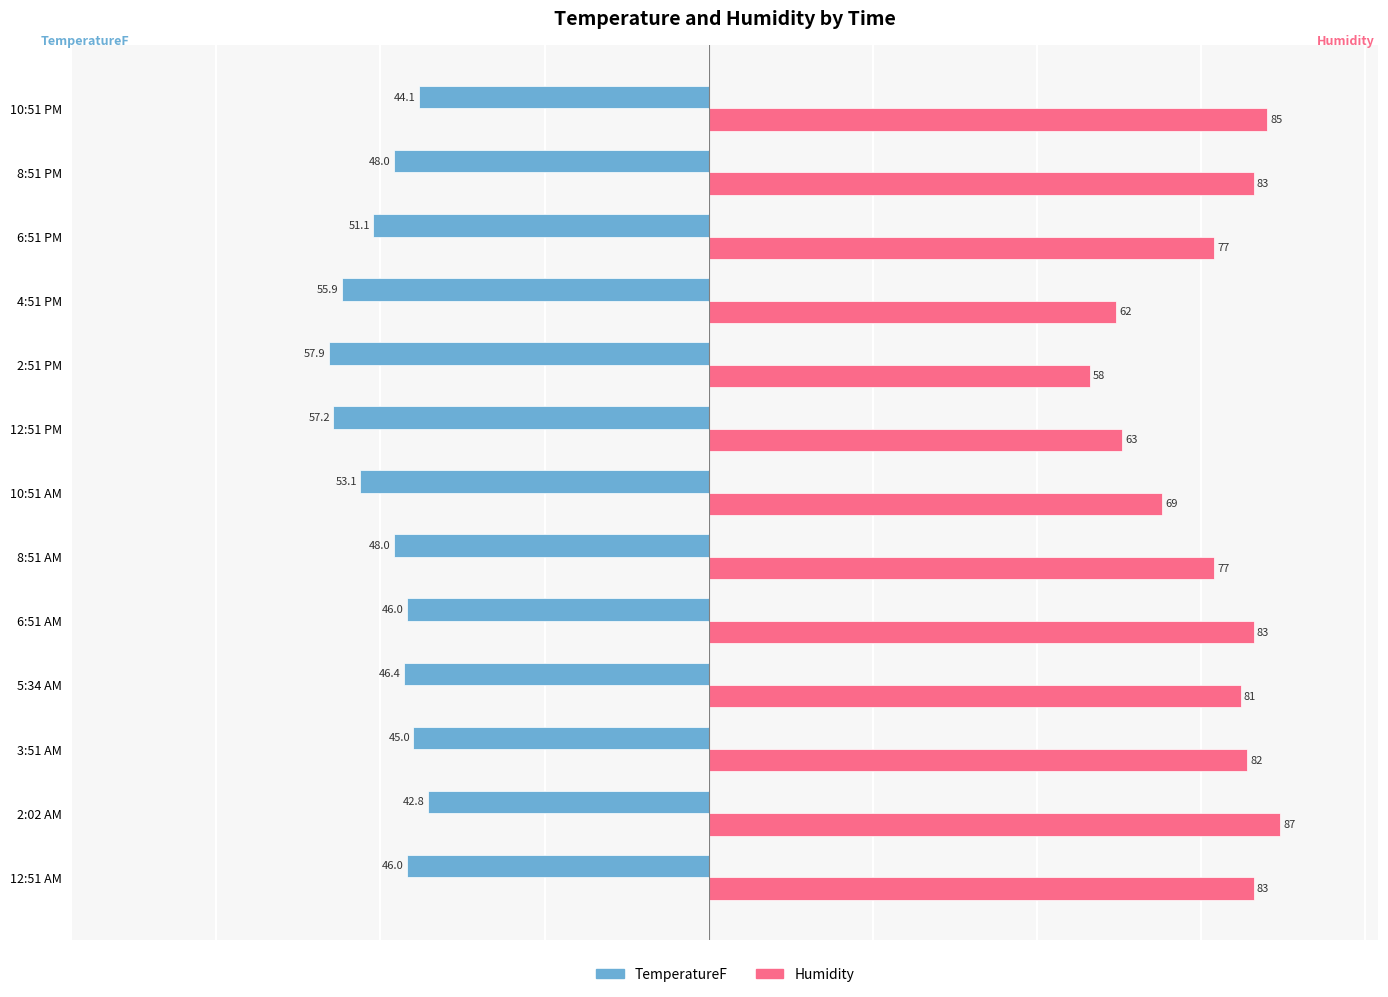

What is the average value of the TemperatureF series?

-49.3